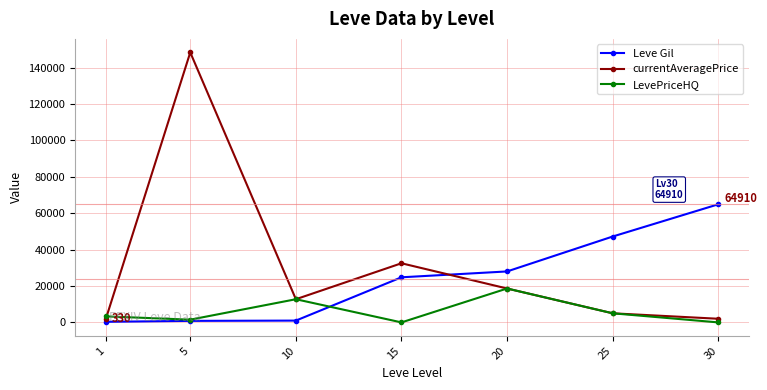

True or false: LevePriceHQ and Leve Gil cross at least once.

True